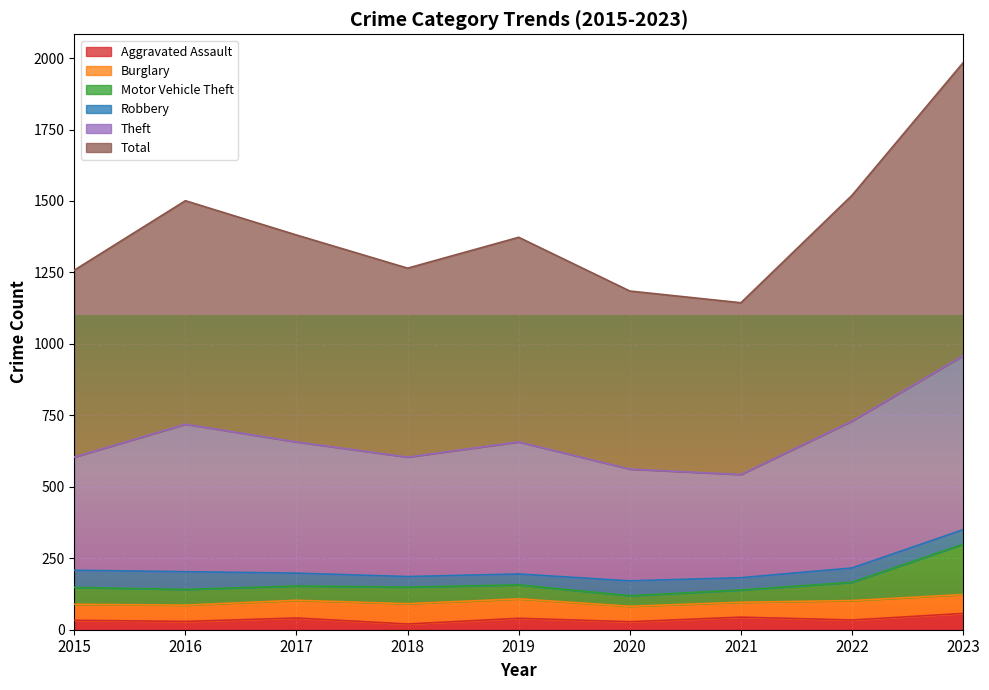

What is the value of the Aggravated Assault point at the 7th from the left?

44